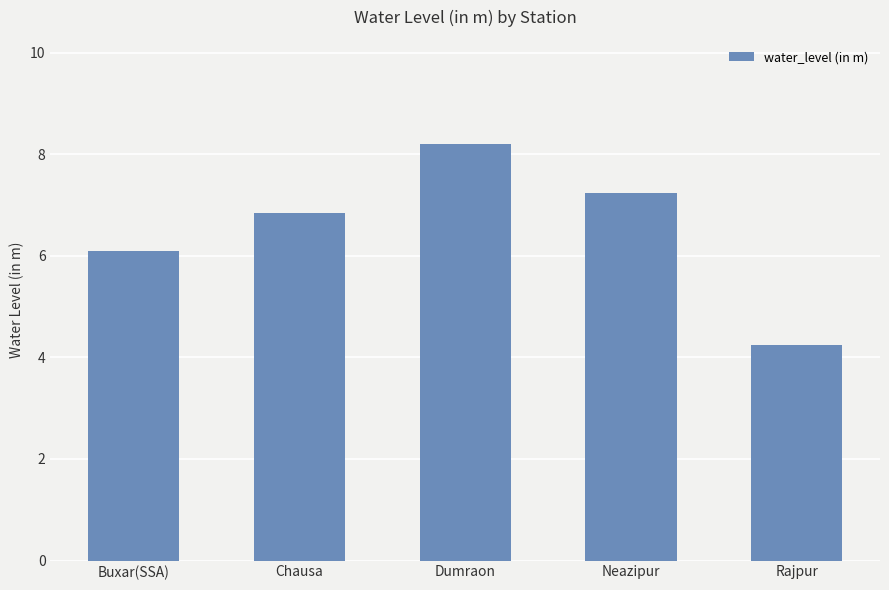

What is the approximate value at Buxar(SSA)?

6.1